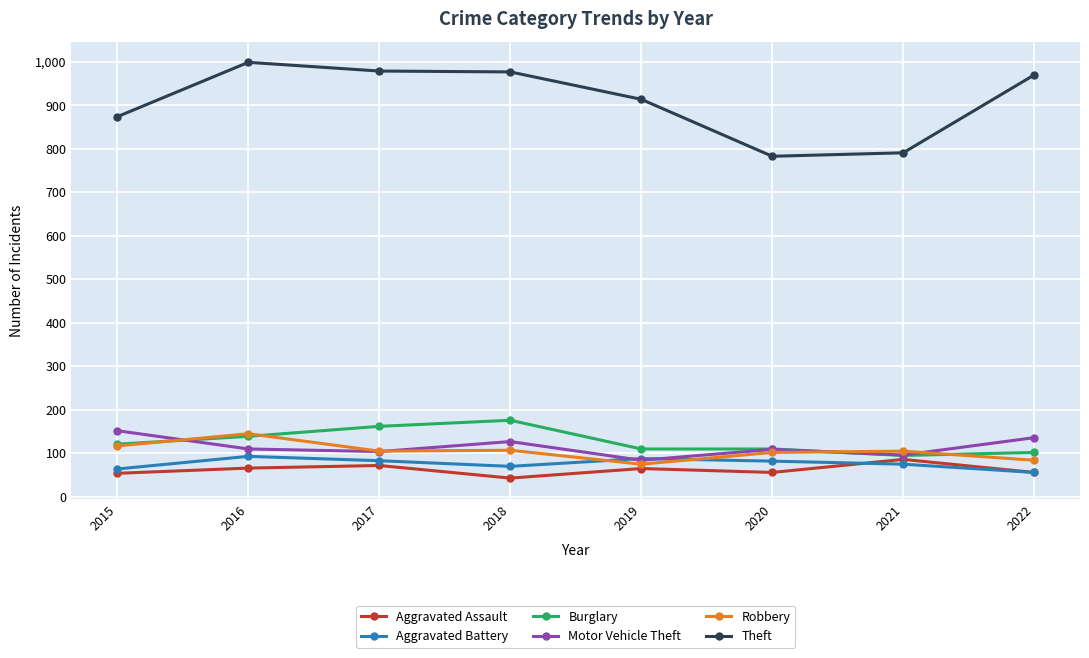

What is the value of the Motor Vehicle Theft point at the 4th from the left?

127